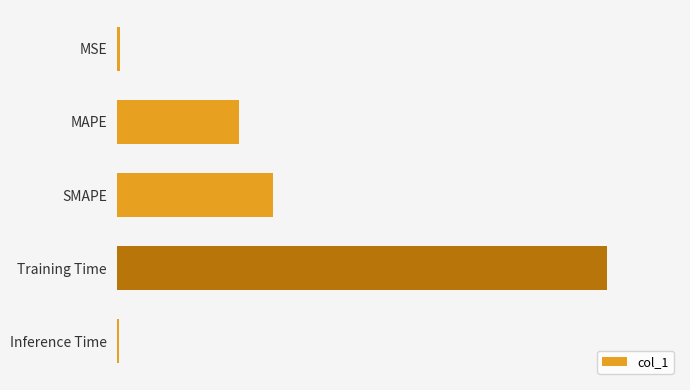

Are the bars horizontal?

Yes